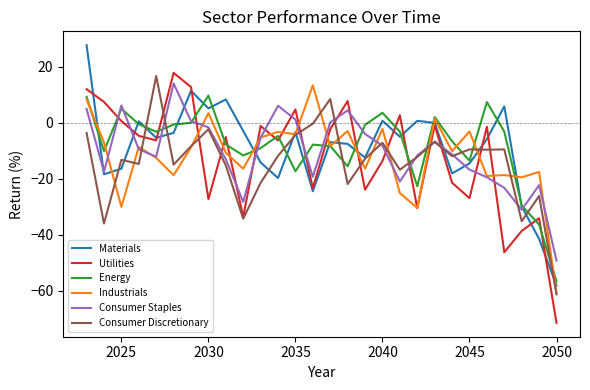

What is the maximum value for Energy?

9.7